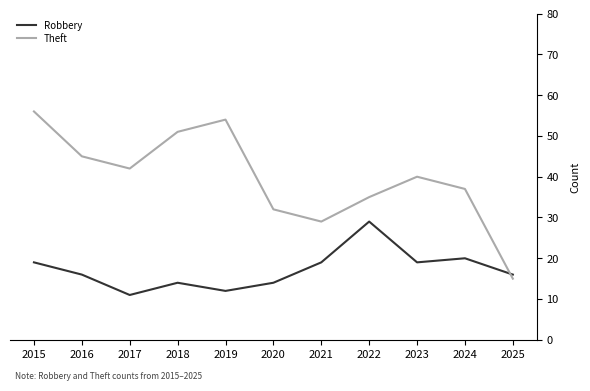

What is the approximate value of Theft at 2025, to the nearest 10?

20